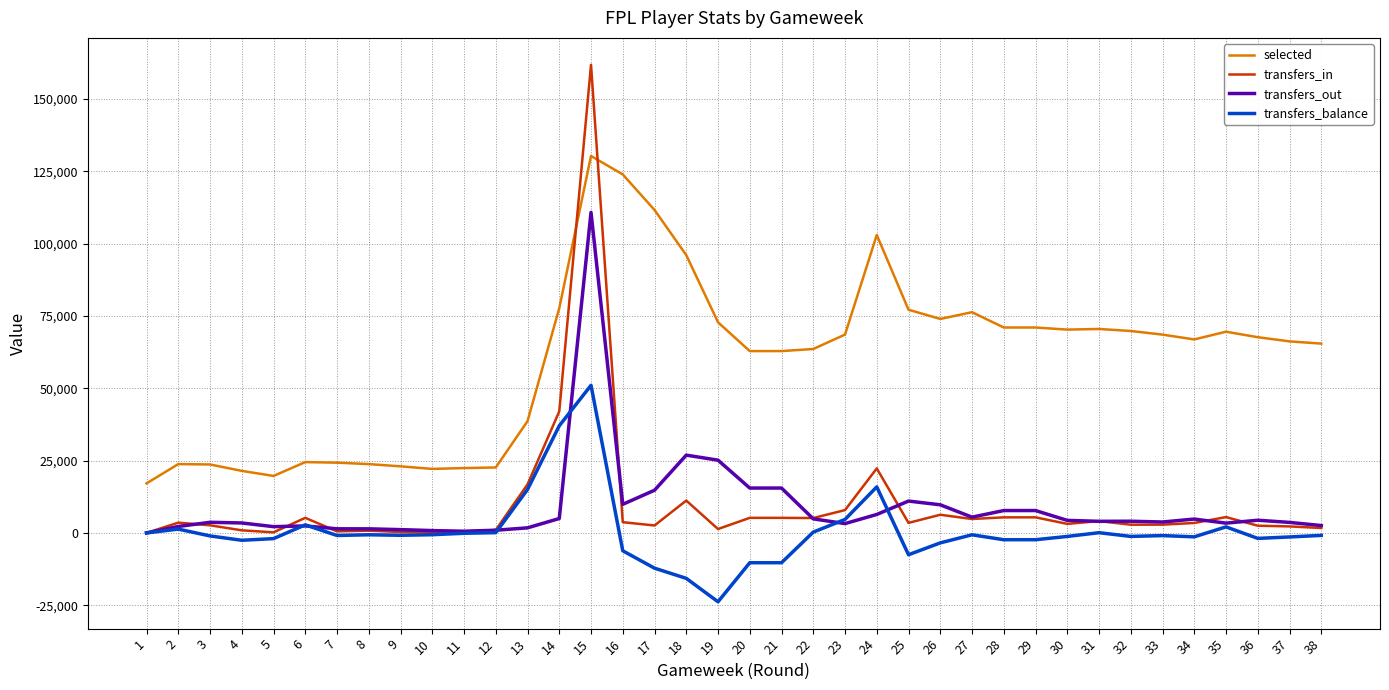

True or false: selected and transfers_balance cross at least once.

False